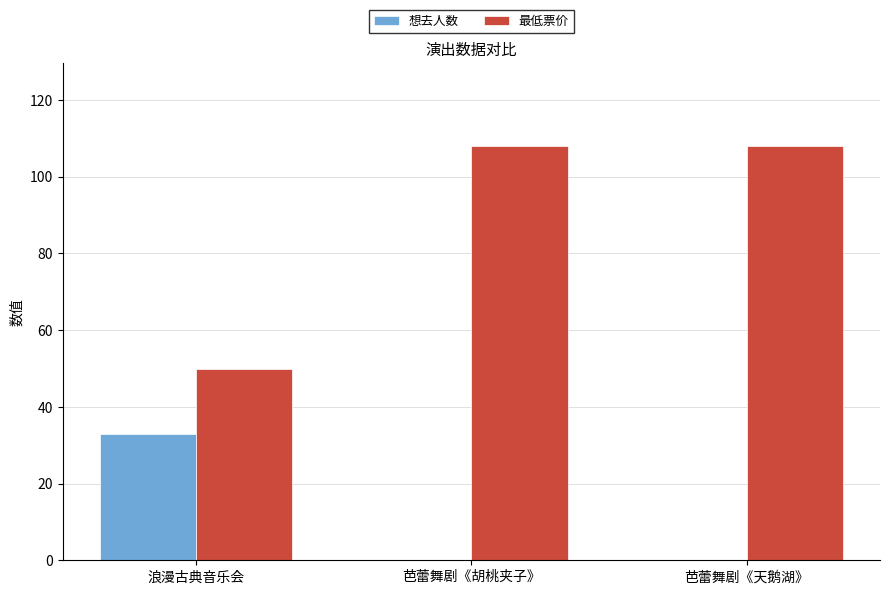

What is the maximum value for 最低票价?

108